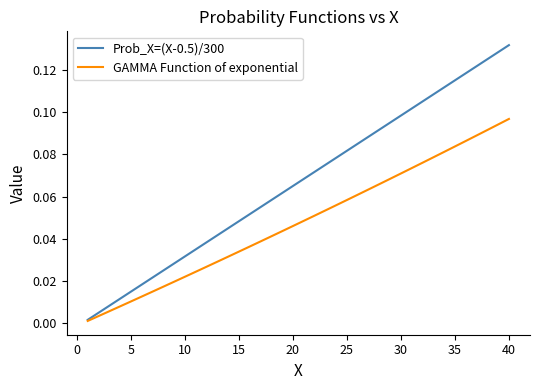

Which series has the largest total across all categories?

Prob_X=(X-0.5)/300